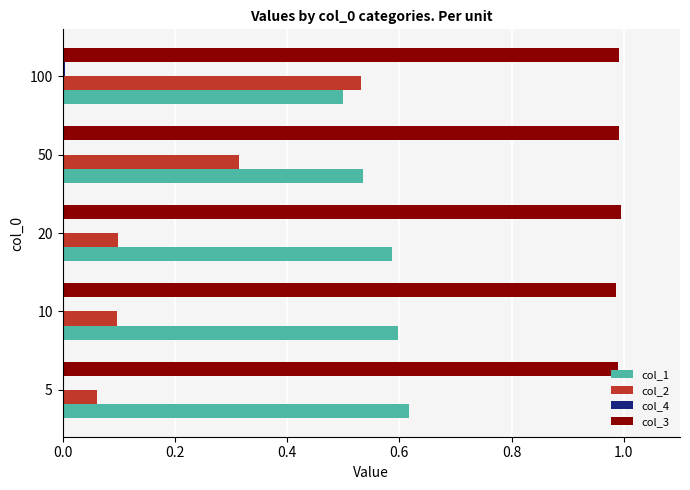

True or false: col_1 has a value of 0.9 at 20.

False